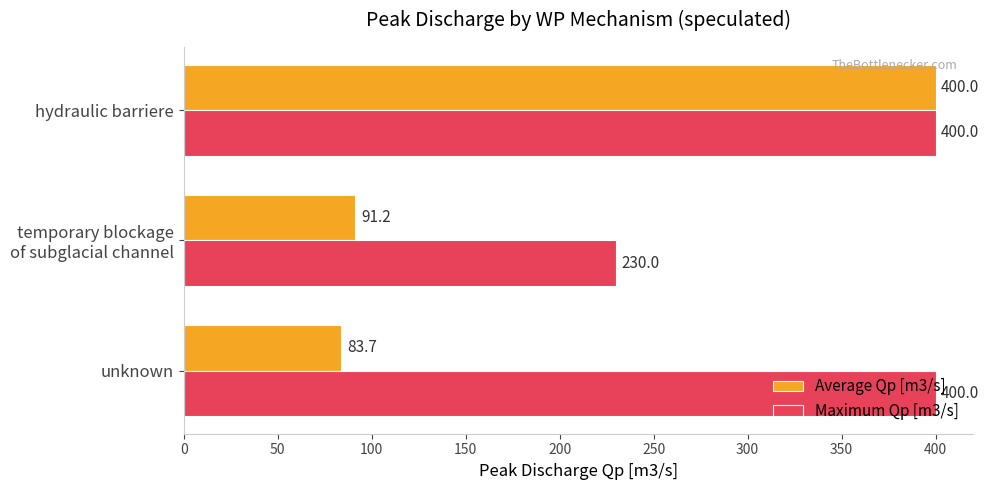

At how many categories does at least one series exceed 101?

3